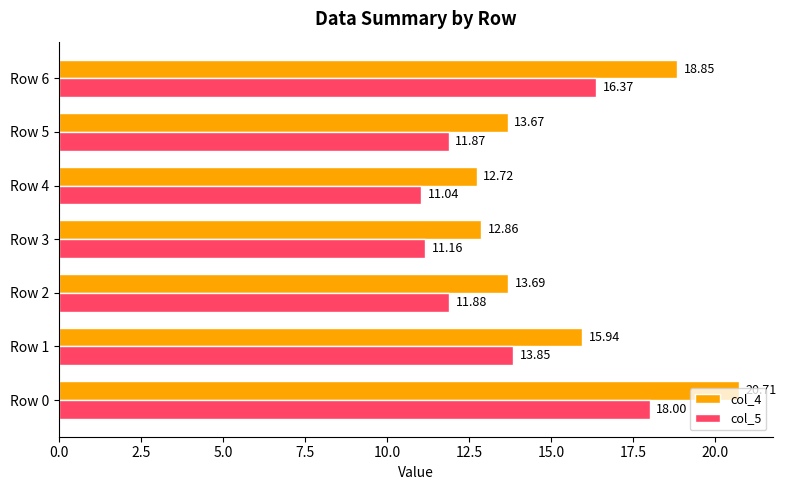

How many data points in col_4 are above 13?

5